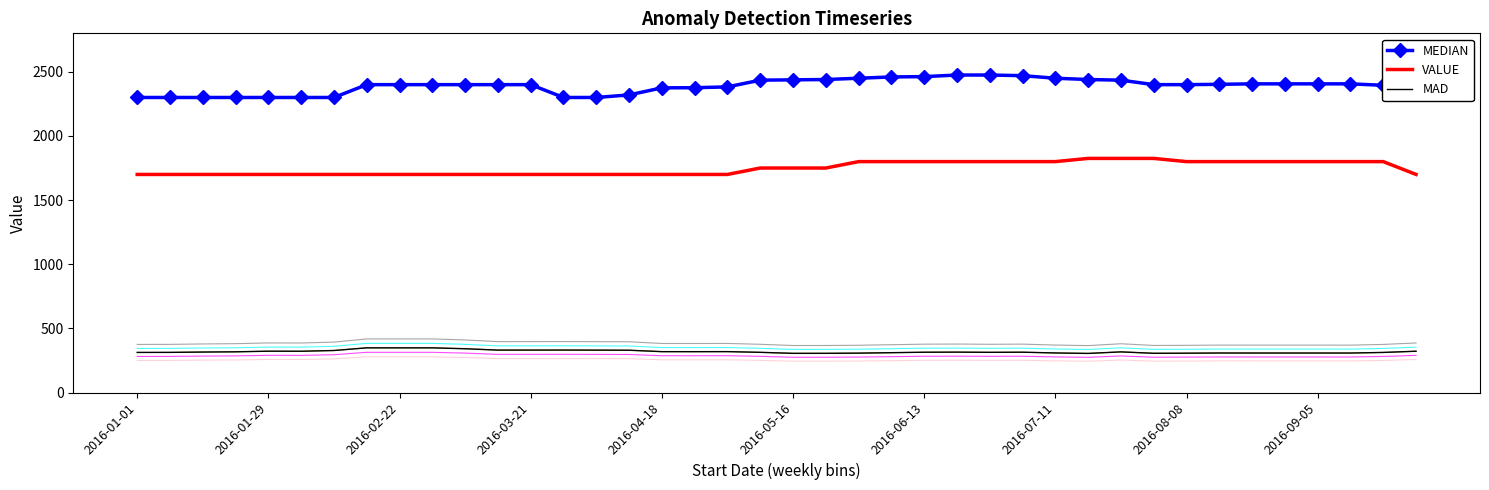

Which series has the widest spread of values?

MEDIAN